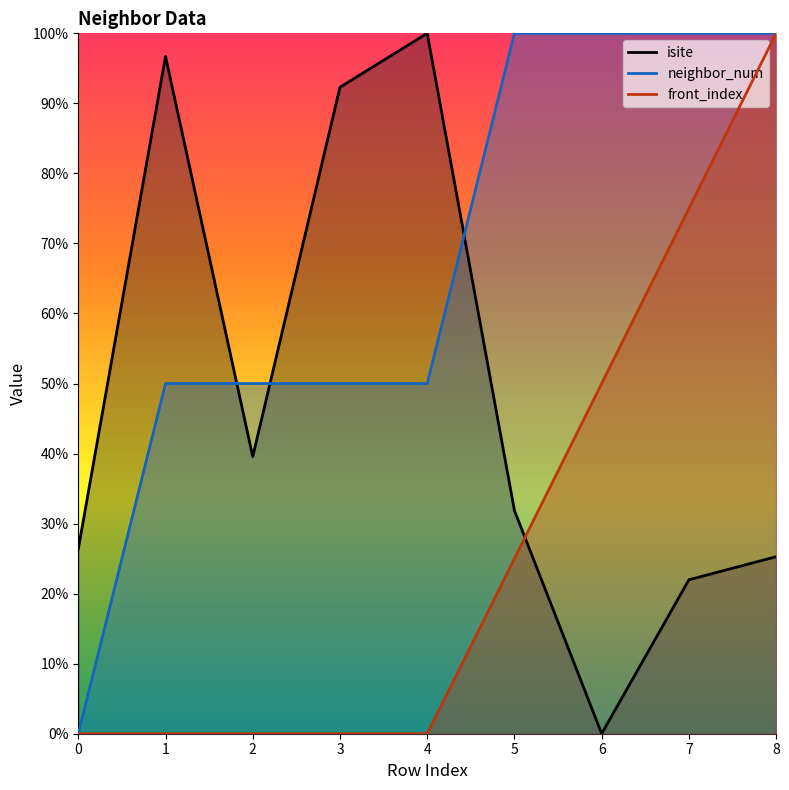

What are all the series names shown in the legend?

isite, neighbor_num, front_index